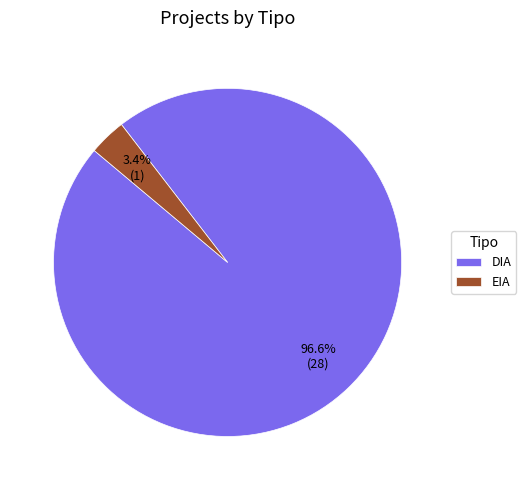

Is there any slice that represents more than half of the pie?

Yes